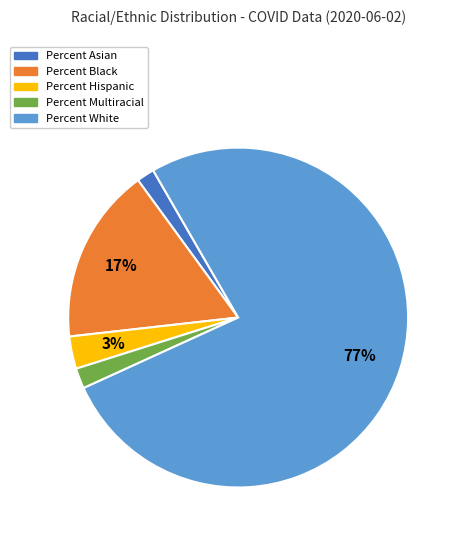

How many slices are in this pie chart?

5